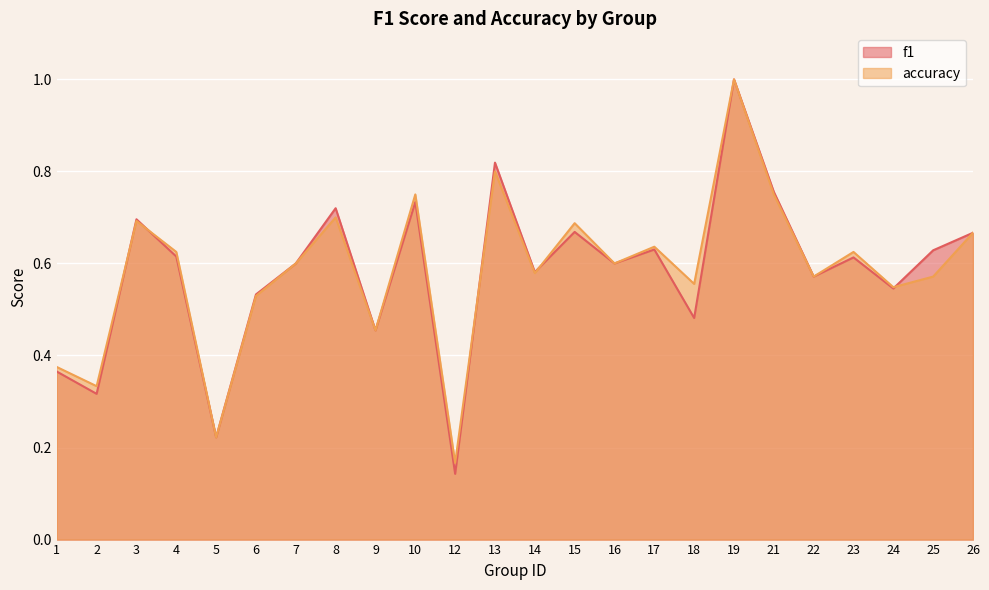

Rank the categories by accuracy value from lowest to highest.

12, 5, 2, 1, 9, 6, 24, 18, 22, 25, 14, 7, 16, 4, 23, 17, 26, 15, 3, 8, 10, 21, 13, 19